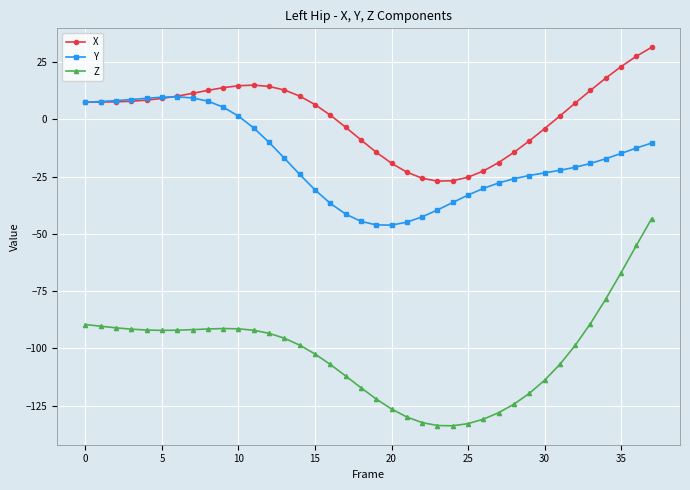

What is the maximum value for Y?

9.8